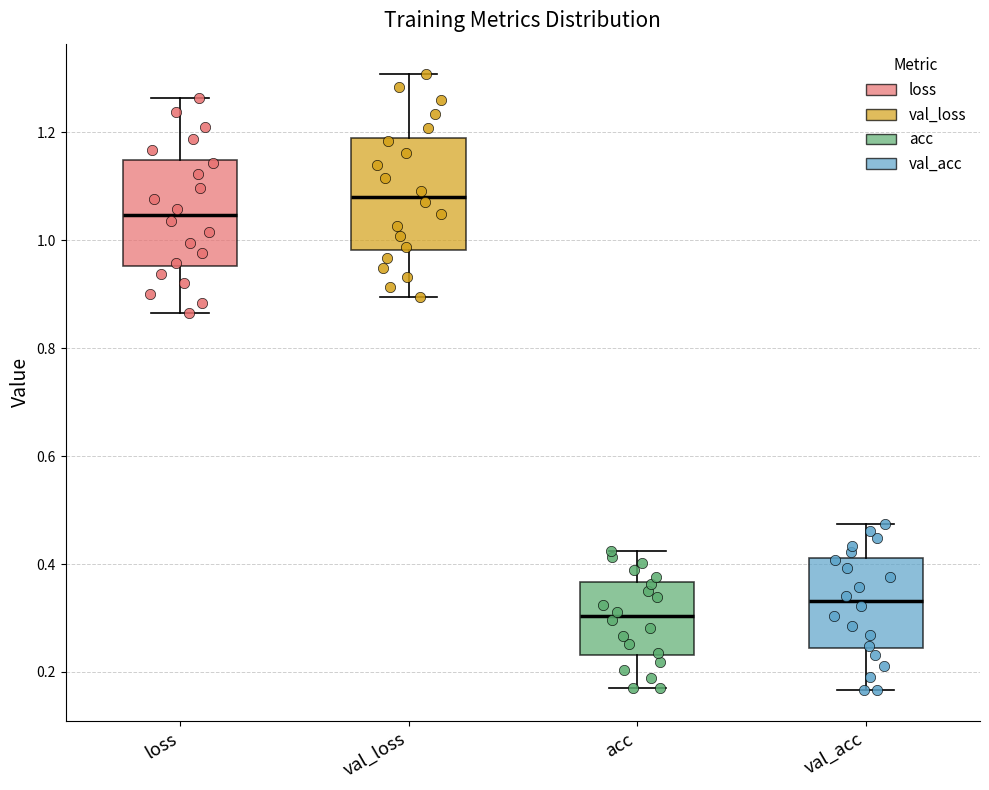

Reading left to right, transcribe this box plot: for each box, give where its median line is, the range the box spans, and where its two whiskers end, as read against the y-axis. The values are not printed on the chart, so give them approximately, as read against the axis.

loss: median 1.04, box 0.96 to 1.14, whiskers 0.86 to 1.26
val_loss: median 1.08, box 0.98 to 1.20, whiskers 0.90 to 1.30
acc: median 0.30, box 0.24 to 0.36, whiskers 0.18 to 0.42
val_acc: median 0.34, box 0.24 to 0.42, whiskers 0.16 to 0.48